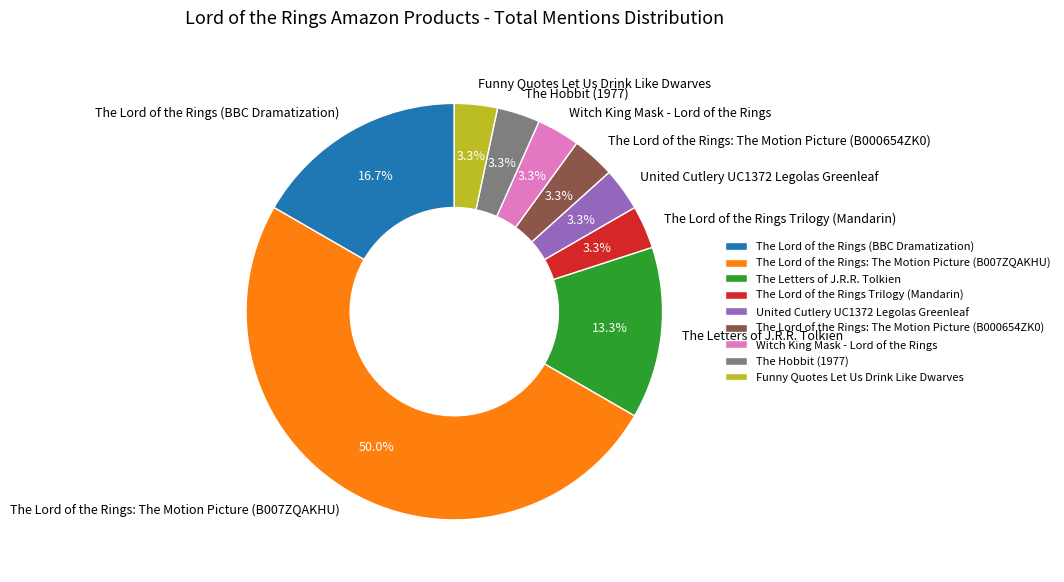

What portion of the pie excludes Witch King Mask - Lord of the Rings?

96.7%